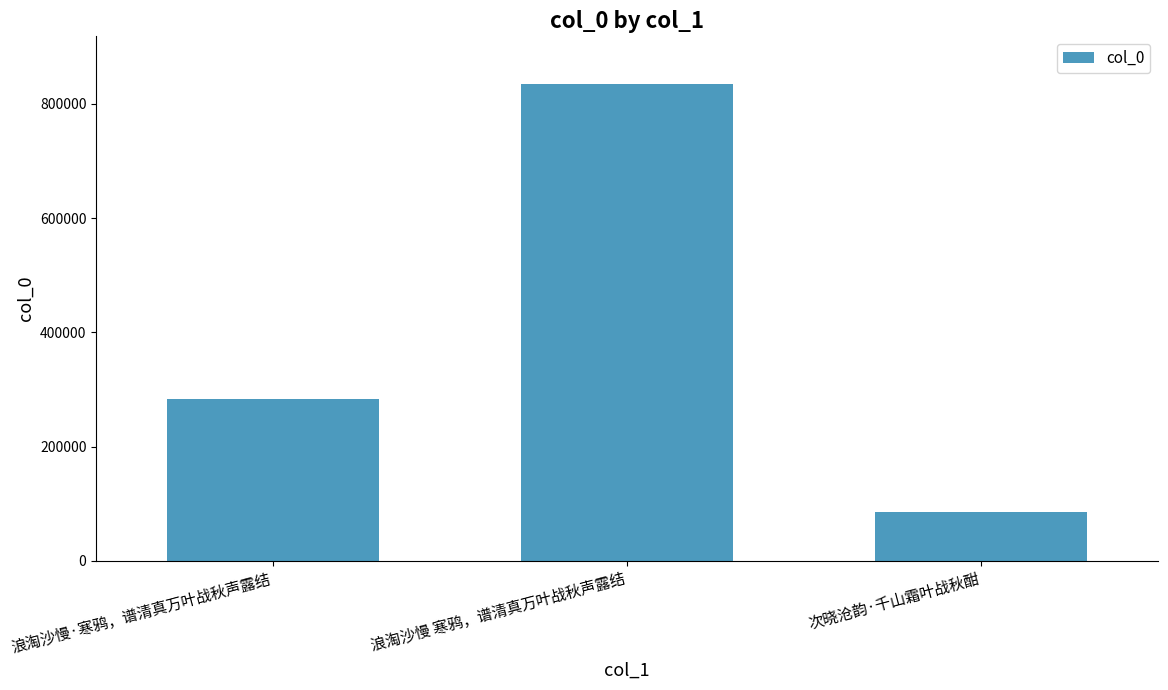

At which category does the chart reach its minimum across all series?

次晓沧韵·千山霜叶战秋酣